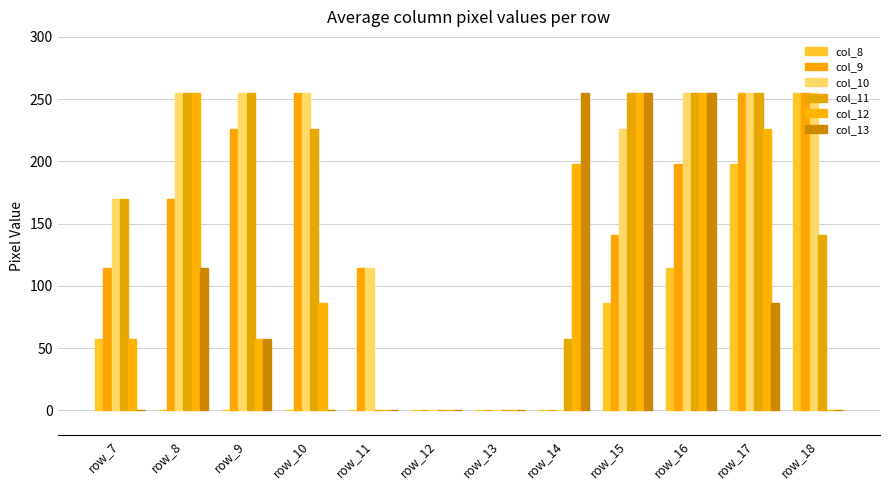

Which series has the largest range (max minus min)?

col_8